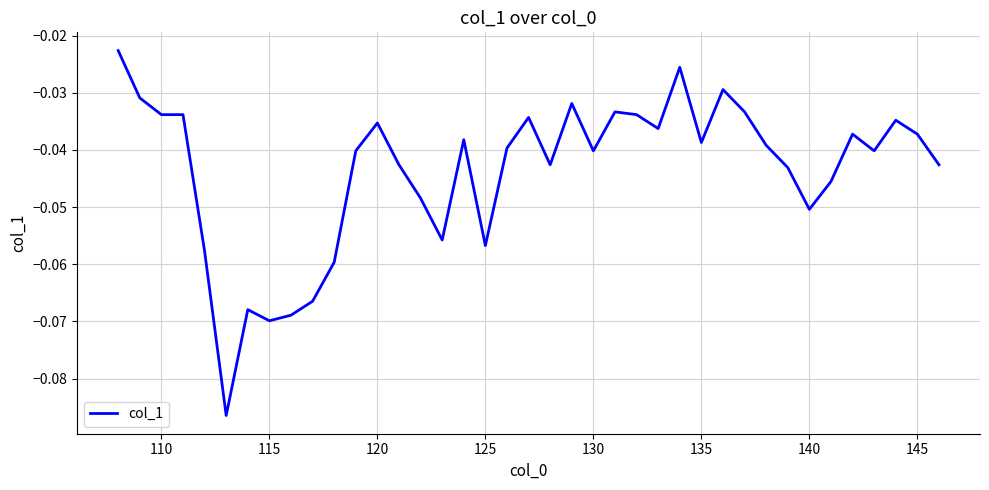

Does the chart display data point markers on the line(s)?

No